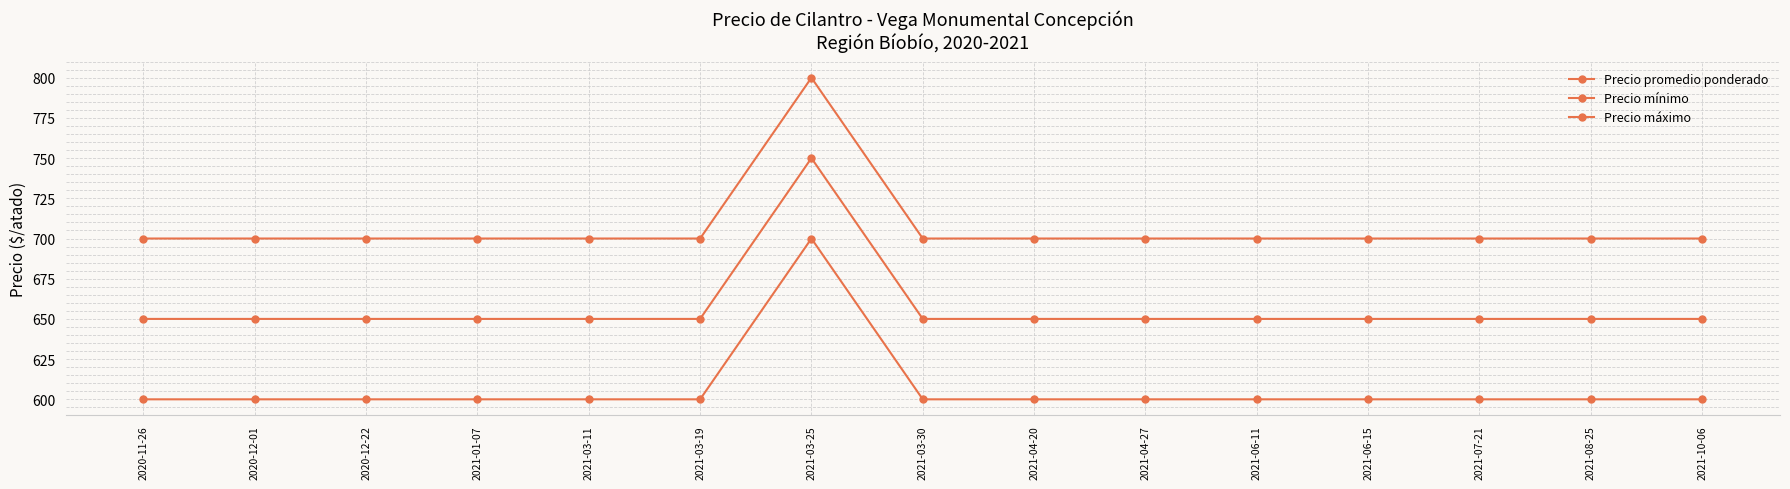

True or false: Precio promedio ponderado has more than 0 interior local peaks.

True